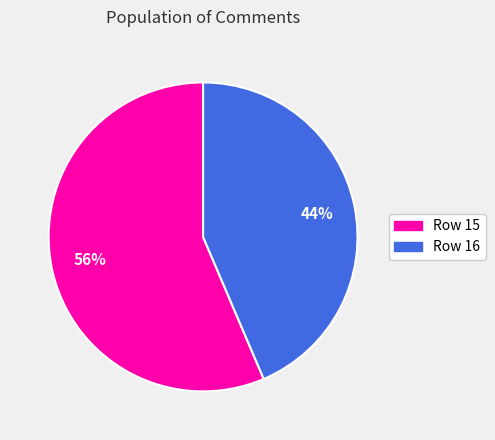

To the nearest percent, what is the average slice percentage?

50%